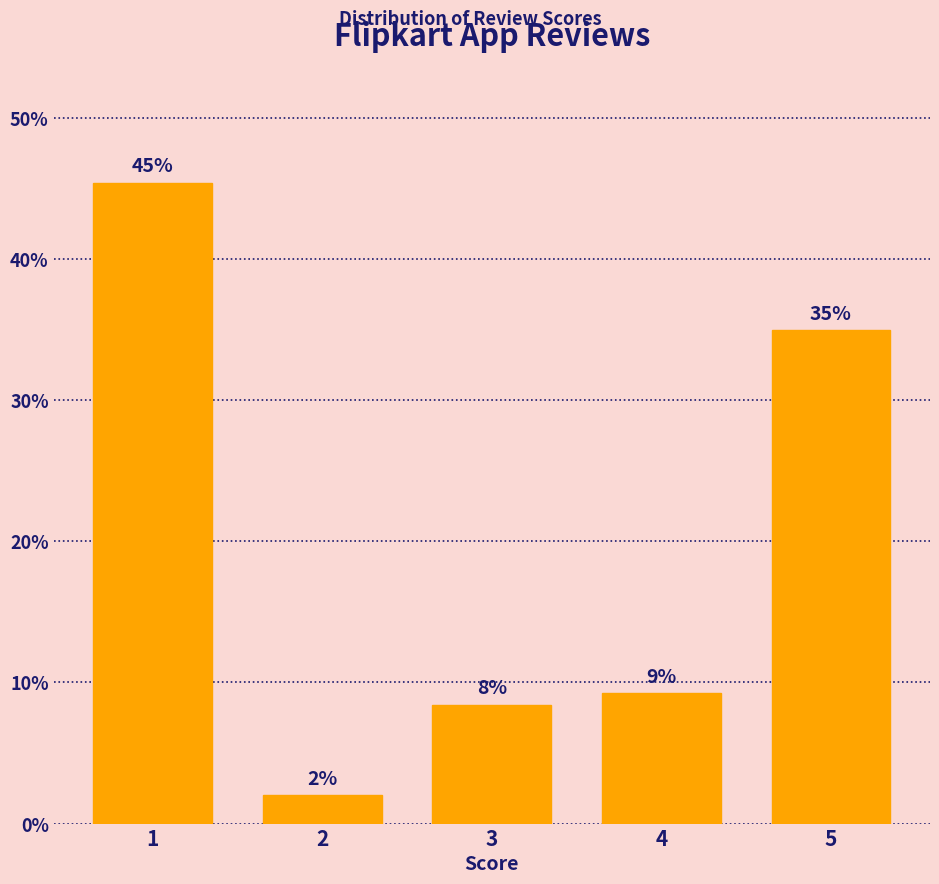

How many bars are there in total?

5